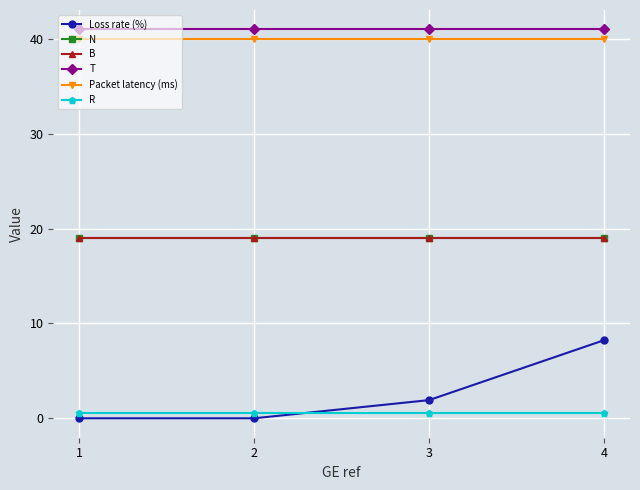

True or false: T and Loss rate (%) intersect in this chart.

False